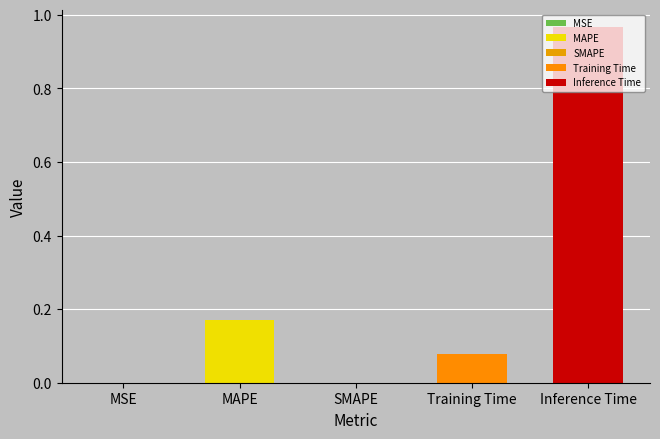

Count the number of categories in the chart.

5